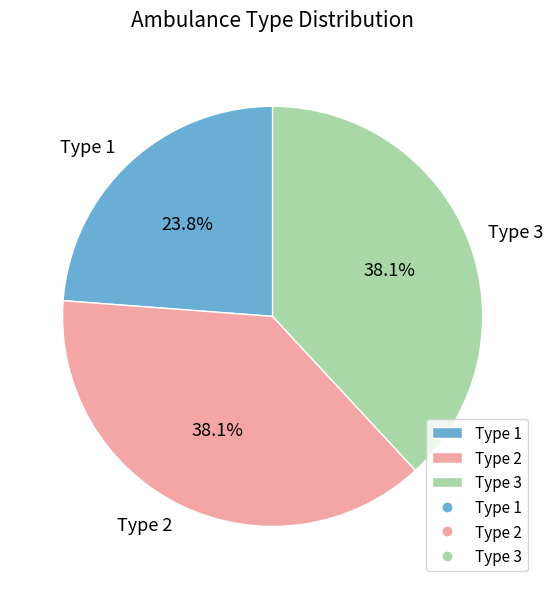

To the nearest percent, what portion does Type 1 represent?

24%